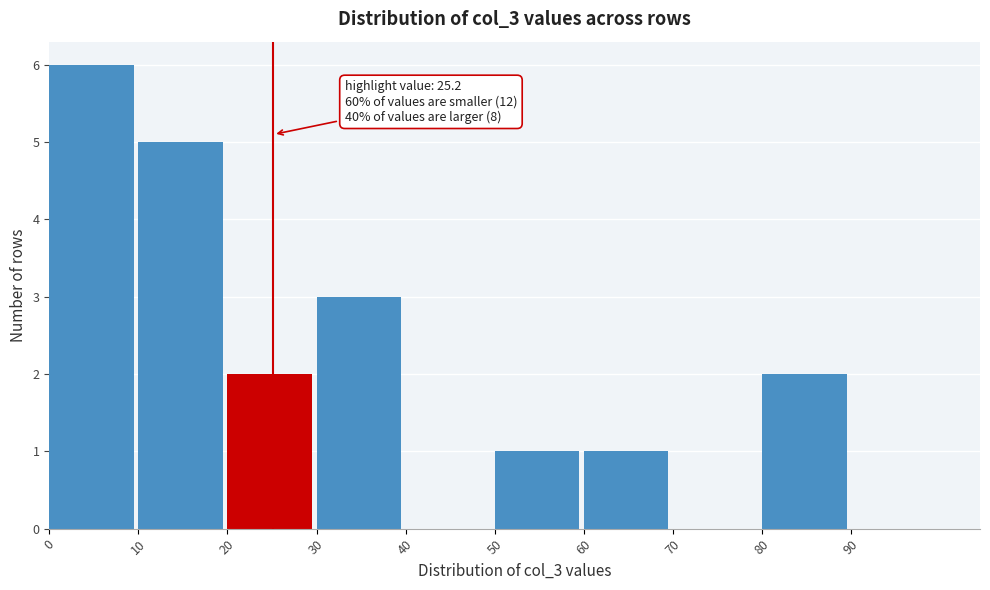

Over which range of the x-axis is the bar tallest?

0 to 10